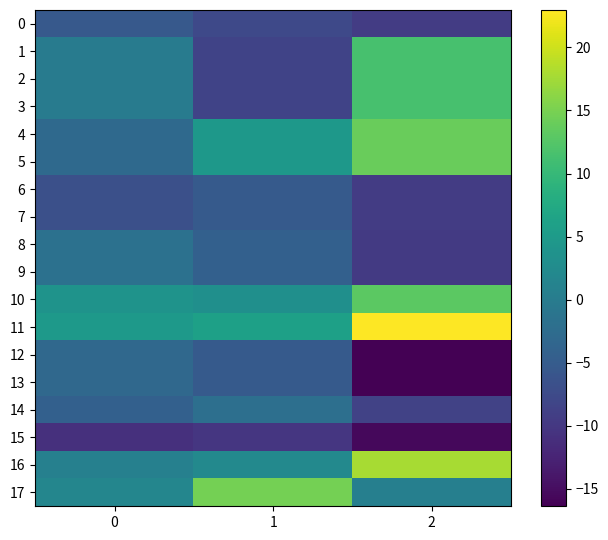

Reading left to right, transcribe all the data shown in this chart.

0: 0=-5.4	1=-7.7	2=-9.5
1: 0=0.0	1=-8.4	2=11.5
2: 0=0.0	1=-8.4	2=11.5
3: 0=0.0	1=-8.4	2=11.5
4: 0=-2.9	1=4.7	2=14.0
5: 0=-2.9	1=4.7	2=14.0
6: 0=-6.8	1=-5.2	2=-9.3
7: 0=-6.8	1=-5.2	2=-9.3
8: 0=-1.7	1=-4.3	2=-9.7
9: 0=-1.7	1=-4.3	2=-9.7
10: 0=3.9	1=3.2	2=13.1
11: 0=4.8	1=5.9	2=23.0
12: 0=-3.2	1=-5.2	2=-16.4
13: 0=-3.2	1=-5.2	2=-16.4
14: 0=-4.3	1=-1.9	2=-8.7
15: 0=-10.9	1=-10.1	2=-15.6
16: 0=0.7	1=2.1	2=17.8
17: 0=1.6	1=14.7	2=0.7